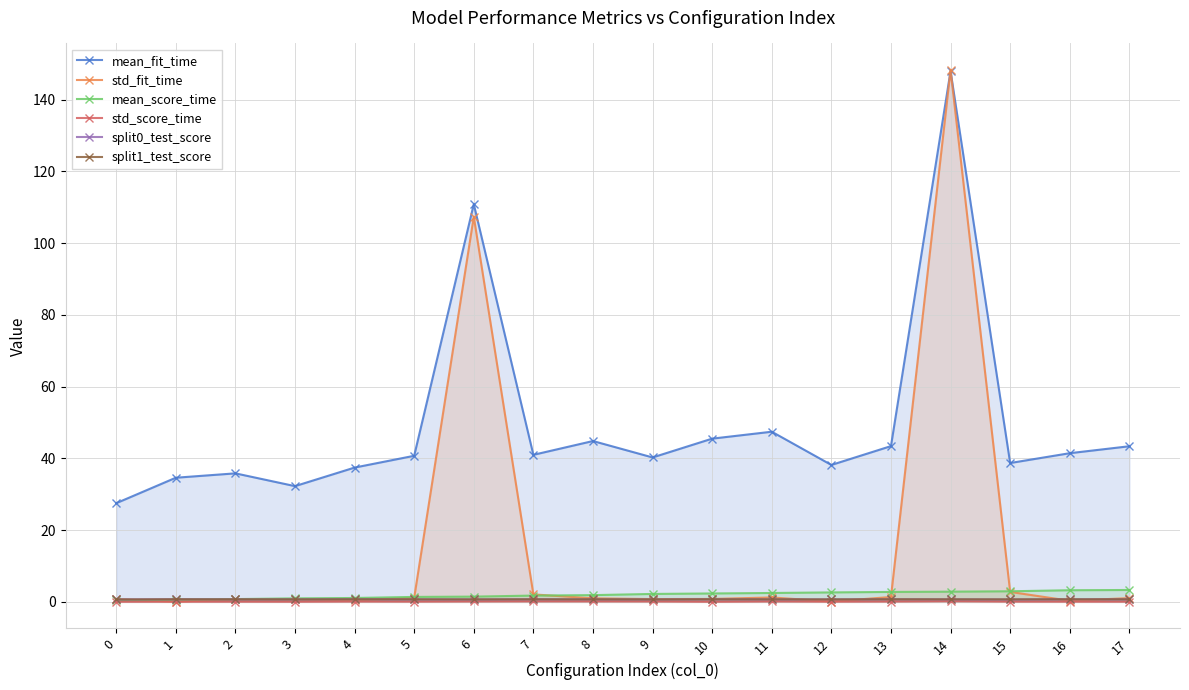

What is the approximate value of mean_fit_time at 10?

45.5